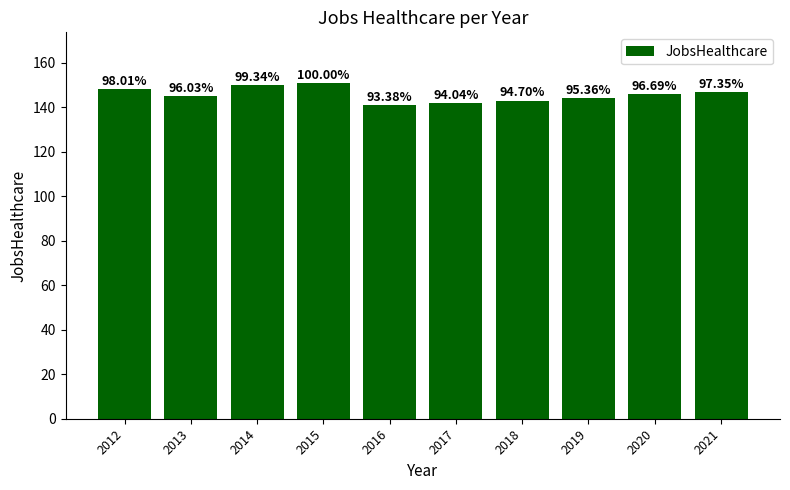

Where does the data first go above 146?

2012